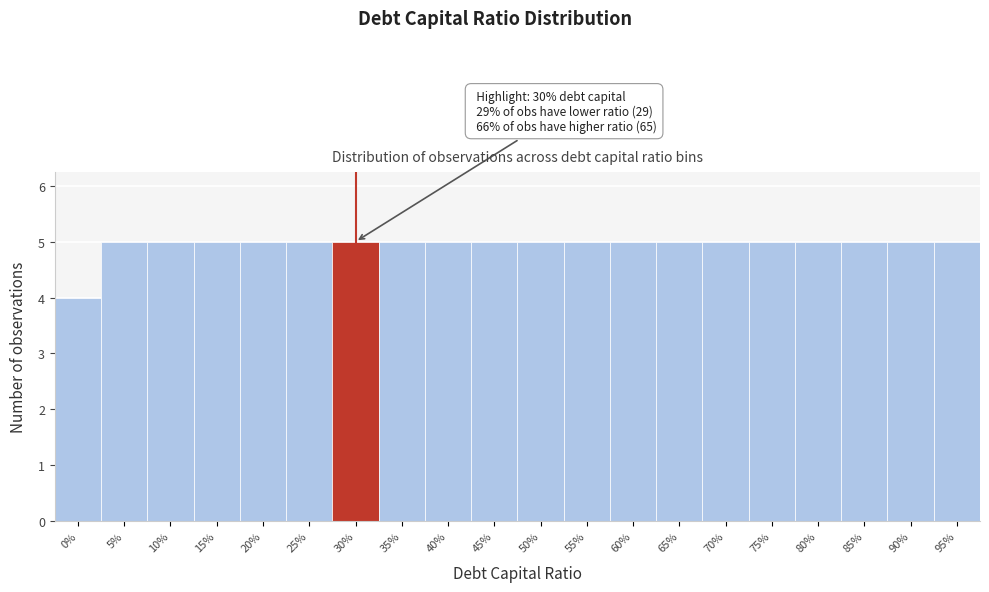

Reading left to right, extract all data points from this chart.

0%=4	5%=5	10%=5	15%=5	20%=5	25%=5	30%=5	35%=5	40%=5	45%=5	50%=5	55%=5	60%=5	65%=5	70%=5	75%=5	80%=5	85%=5	90%=5	95%=5